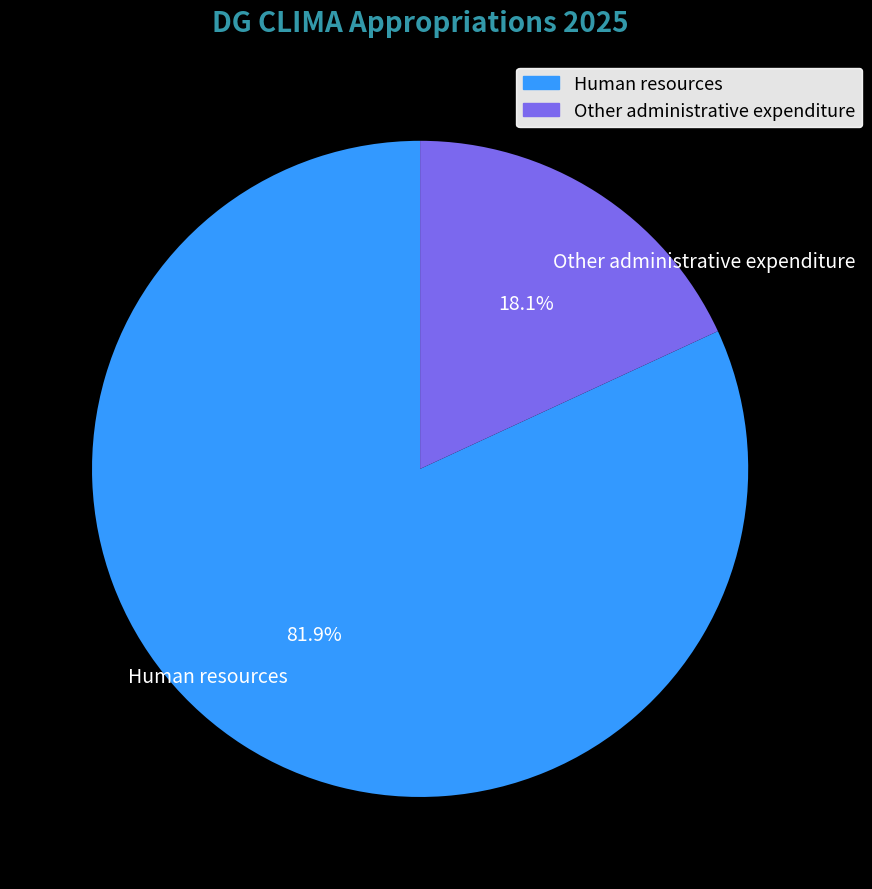

What percentage do Human resources and Other administrative expenditure together represent?

100.0%